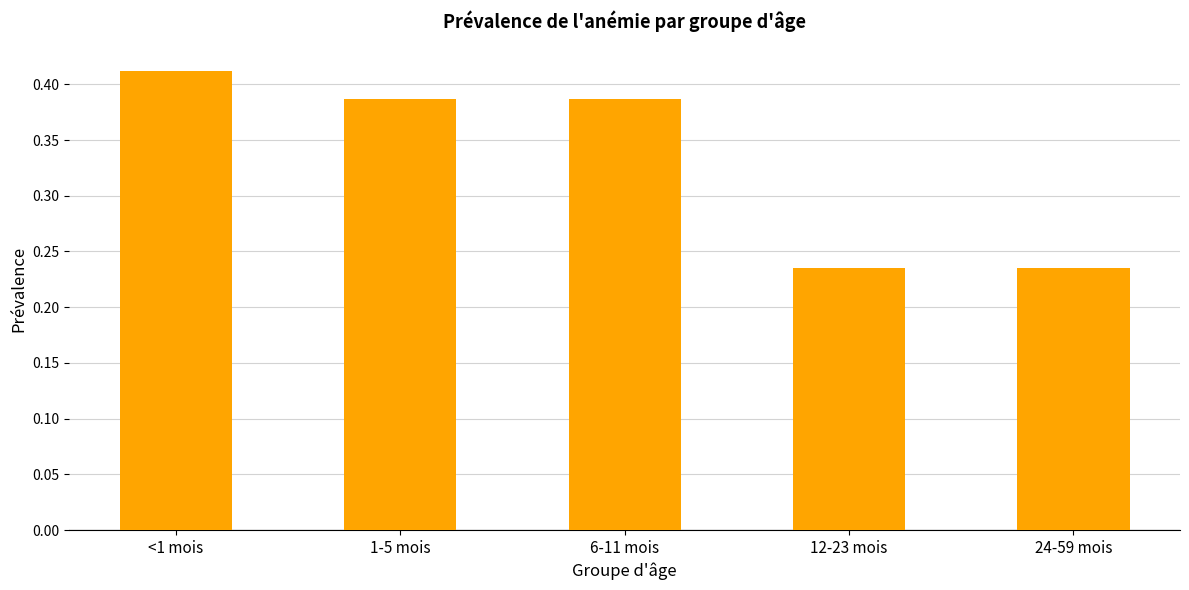

What is the average value?

0.3